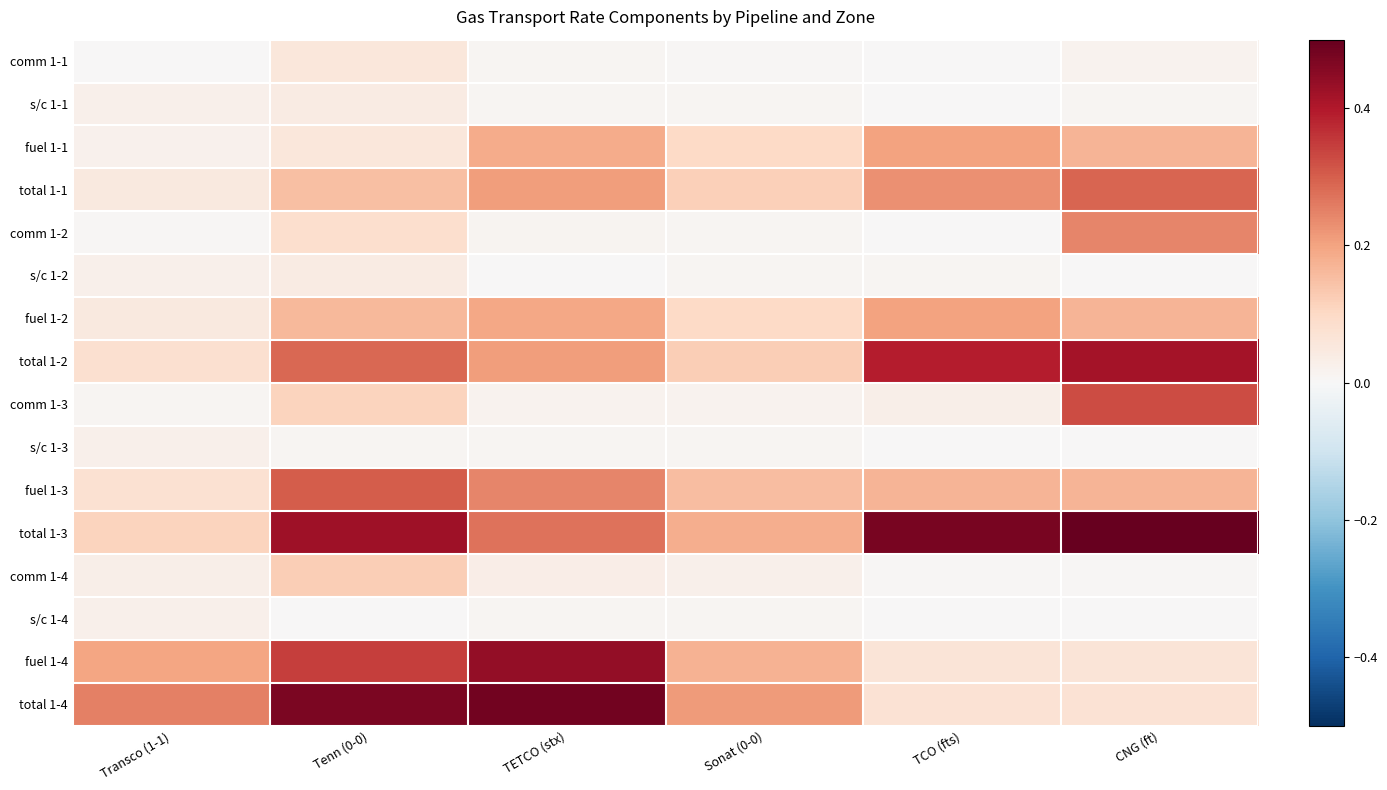

What is the spread (max minus min) of values at TETCO (stx)?

0.5